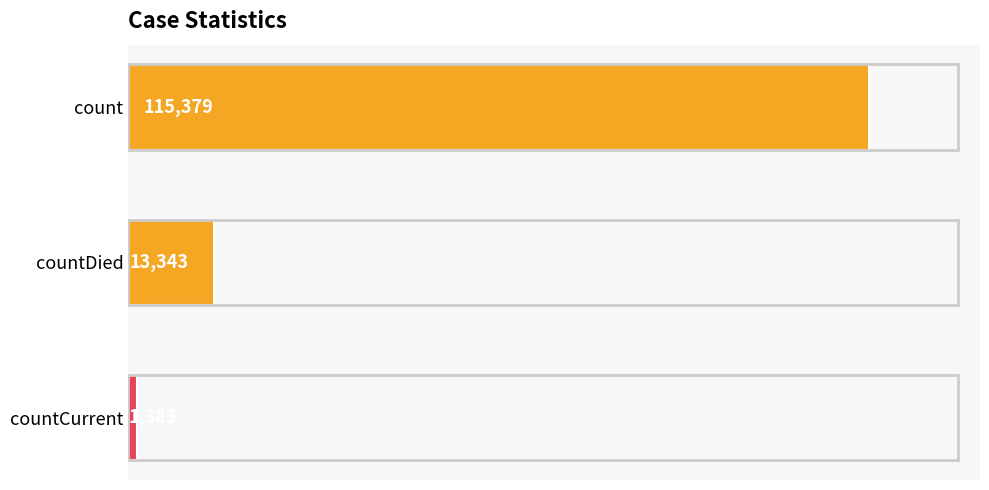

How many data points does each series have?

3